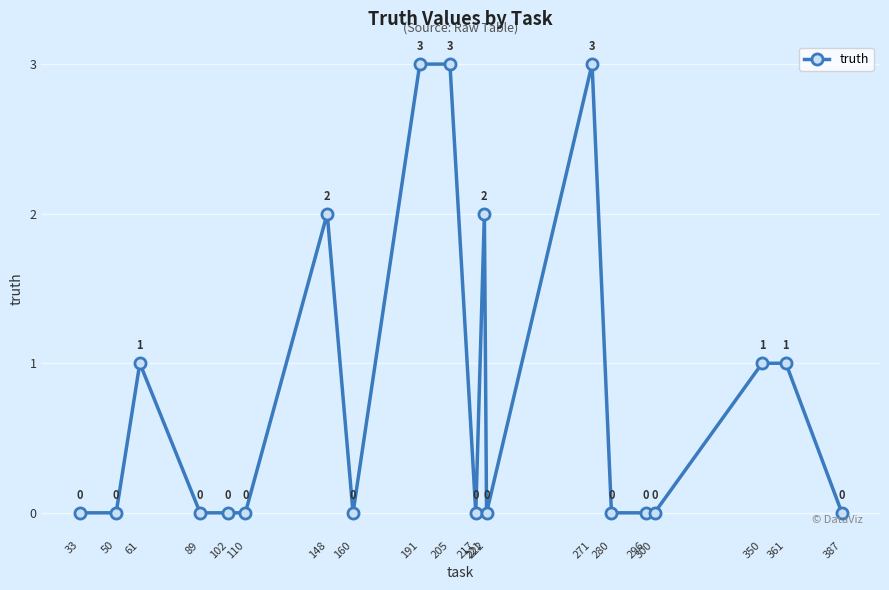

Count the number of categories in the chart.

20